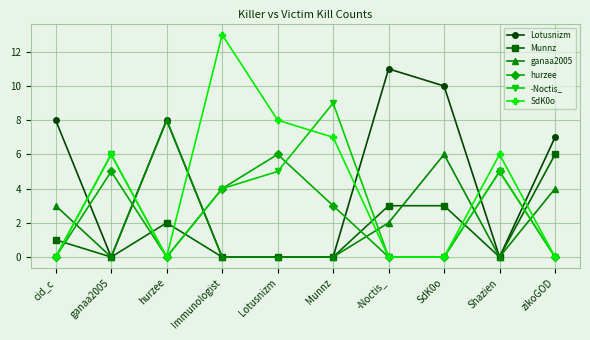

How many interior local peaks does the hurzee series have?

3